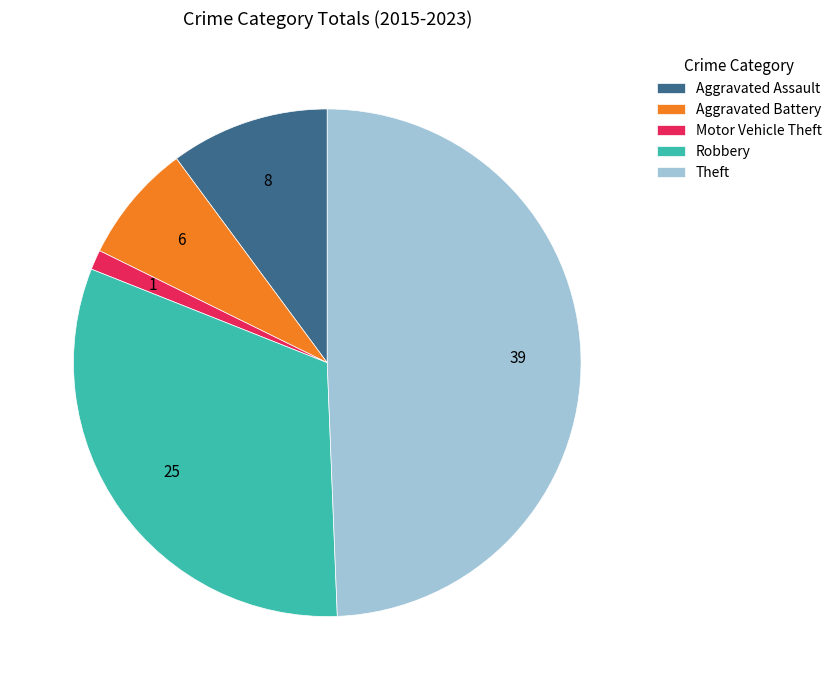

Which category has the smallest portion of the pie?

Motor Vehicle Theft